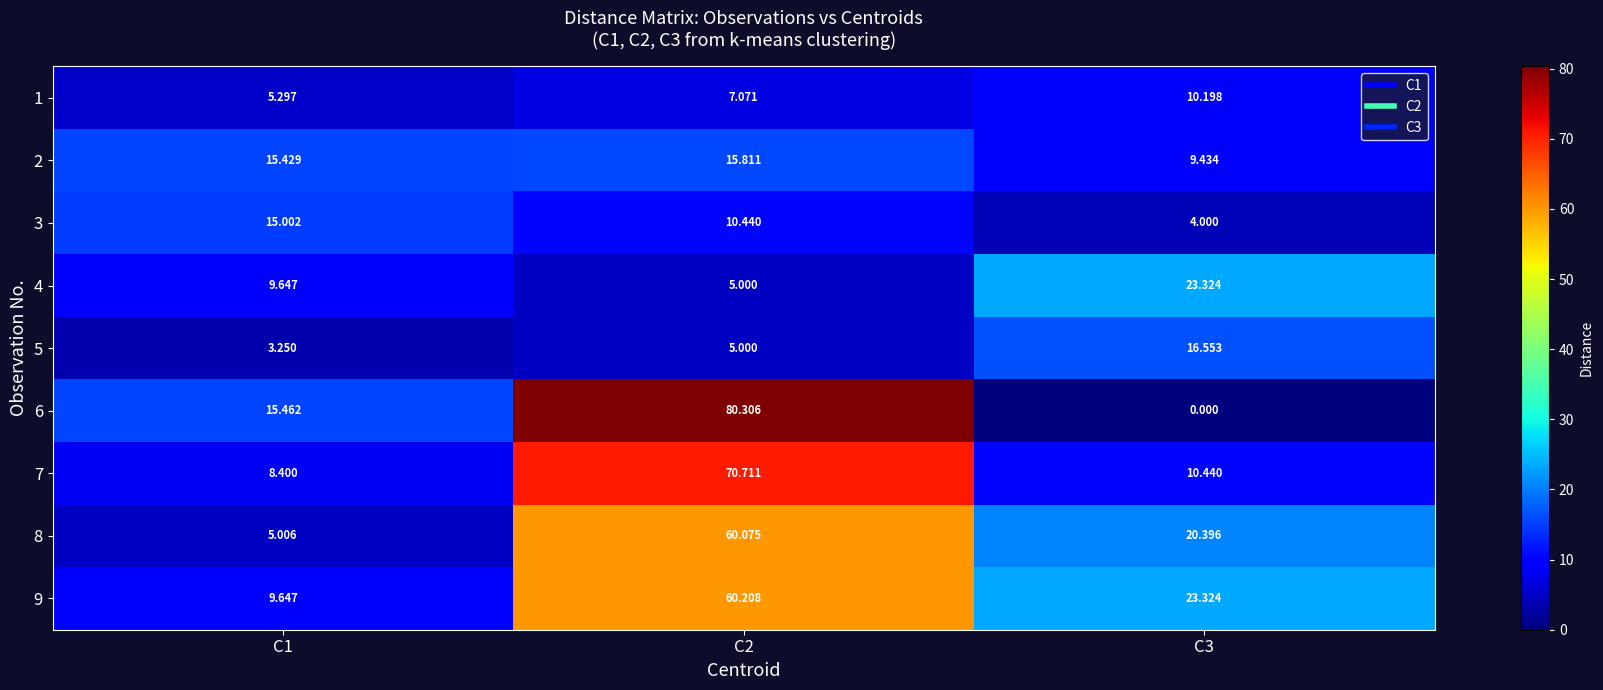

Is the value of 9 at C2 greater than the value of 1 at C3?

Yes